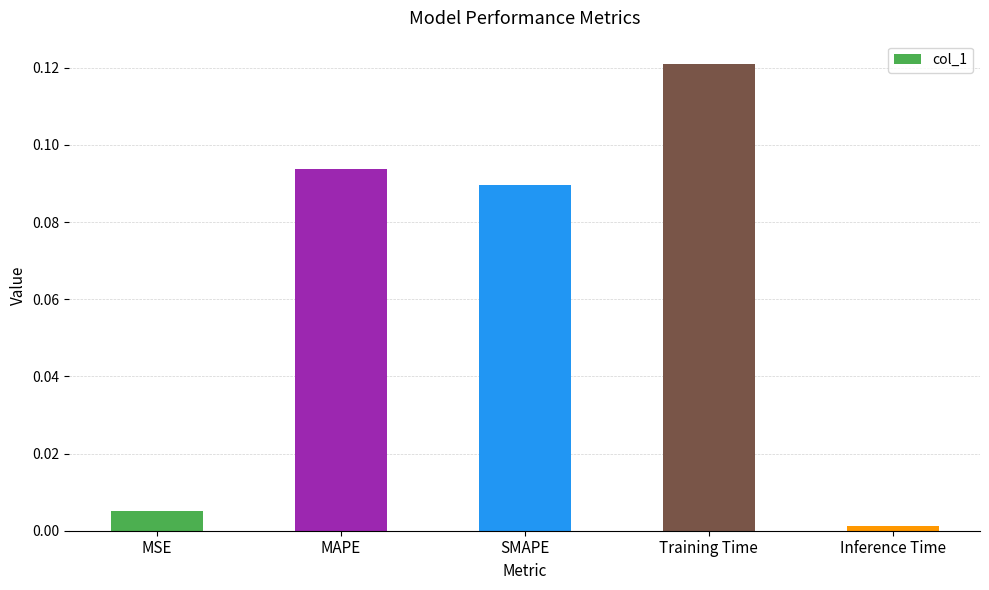

How many bars are there in total?

5